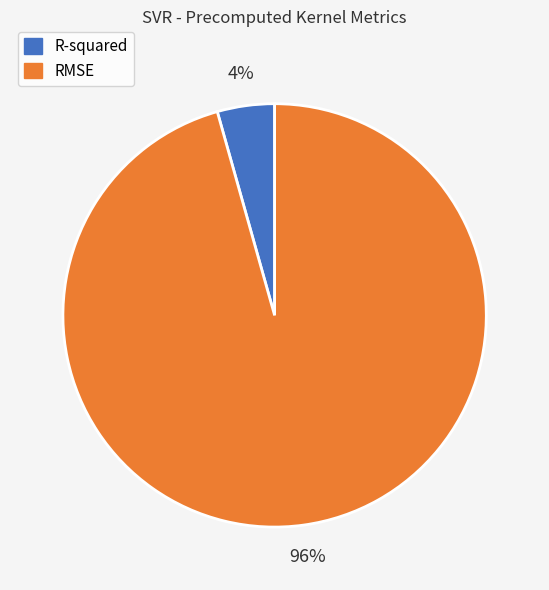

To the nearest percent, what percentage of the pie is R-squared?

4%